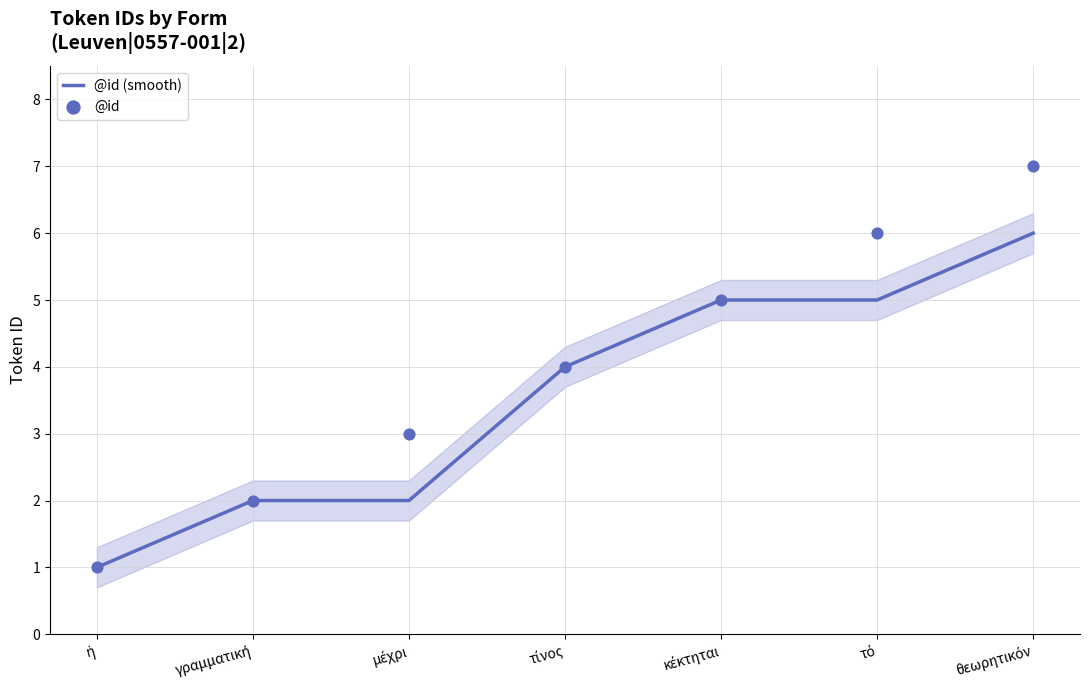

Which series reaches the maximum Y coordinate?

@id